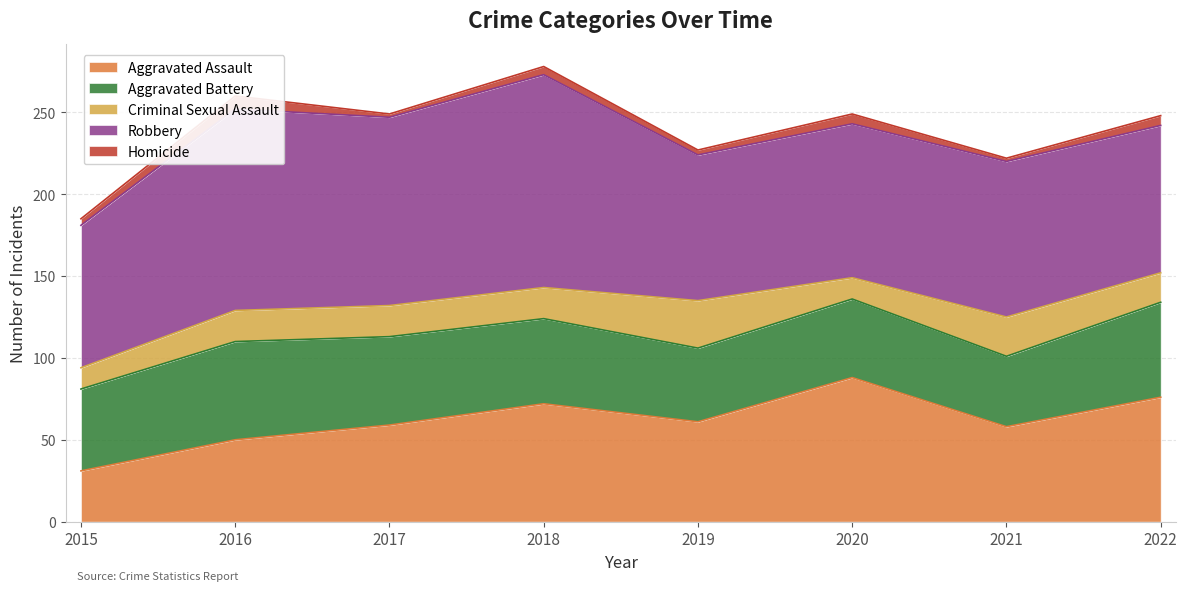

Reading right to left, transcribe all the data shown in this chart.

Aggravated Assault: 2022=76	2021=58	2020=88	2019=61	2018=72	2017=59	2016=50	2015=31
Aggravated Battery: 2022=58	2021=43	2020=48	2019=45	2018=52	2017=54	2016=60	2015=50
Criminal Sexual Assault: 2022=18	2021=24	2020=13	2019=29	2018=19	2017=19	2016=19	2015=13
Robbery: 2022=90	2021=95	2020=94	2019=89	2018=130	2017=115	2016=123	2015=87
Homicide: 2022=6	2021=2	2020=6	2019=3	2018=5	2017=2	2016=8	2015=4